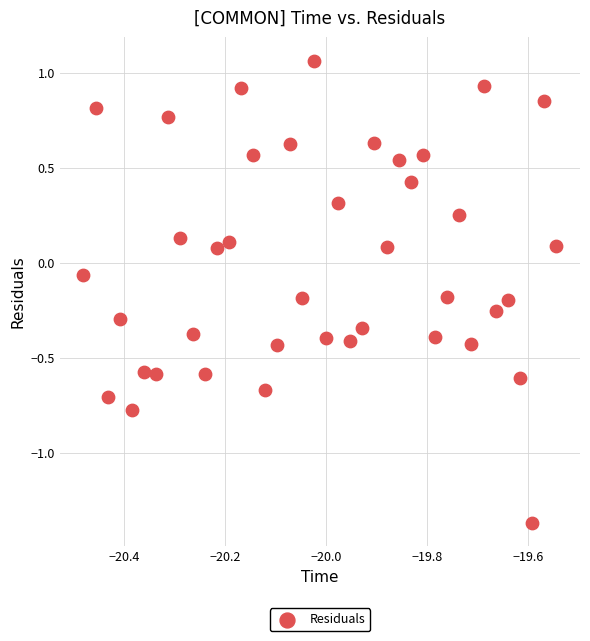

What is the range of Y values (max minus min)?

2.4